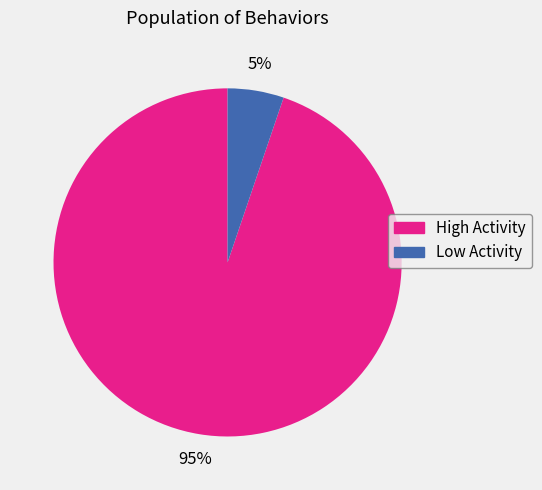

How many segments does this pie chart have?

2